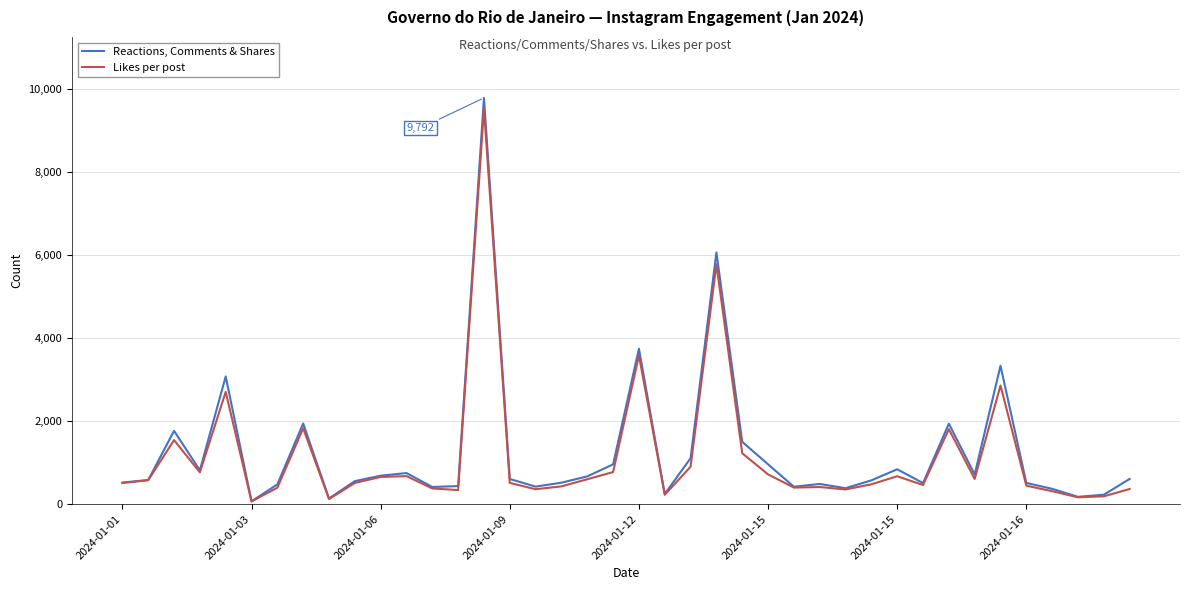

At how many categories does at least one series exceed 4274?

2